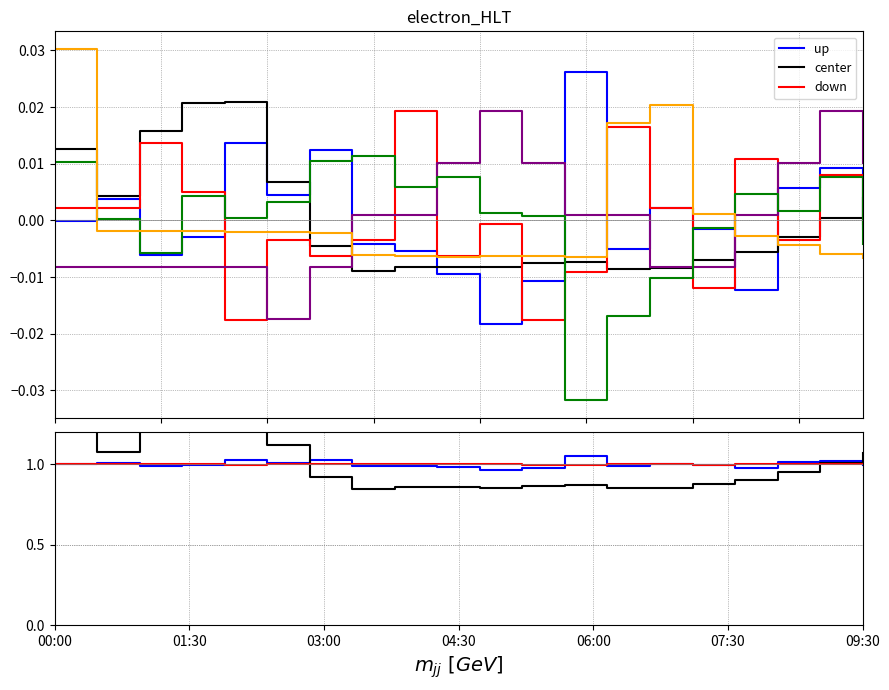

Between 18 and 7, which is larger?

18